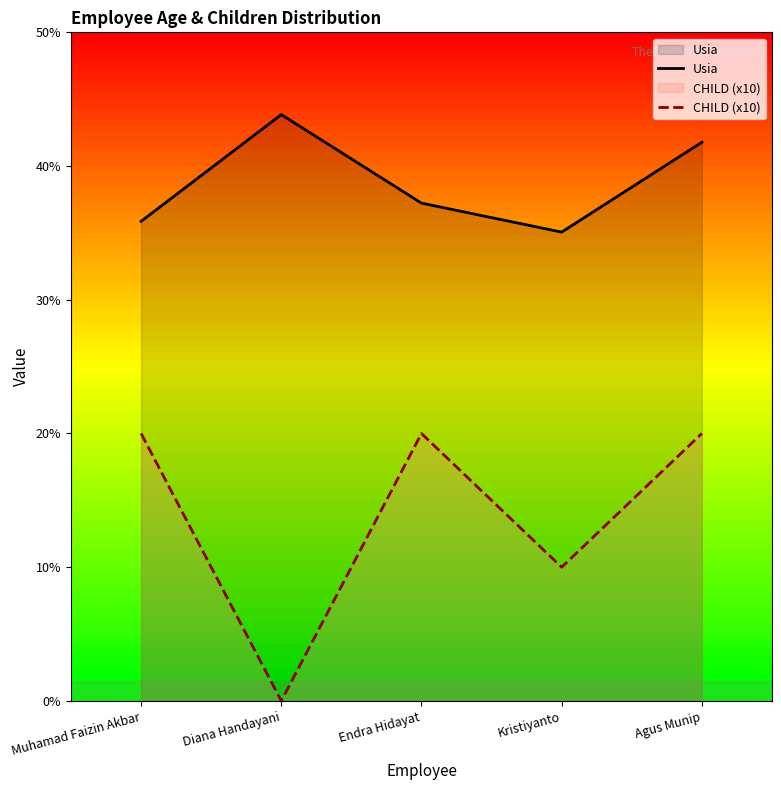

How many positive values does the CHILD (x10) series have?

4